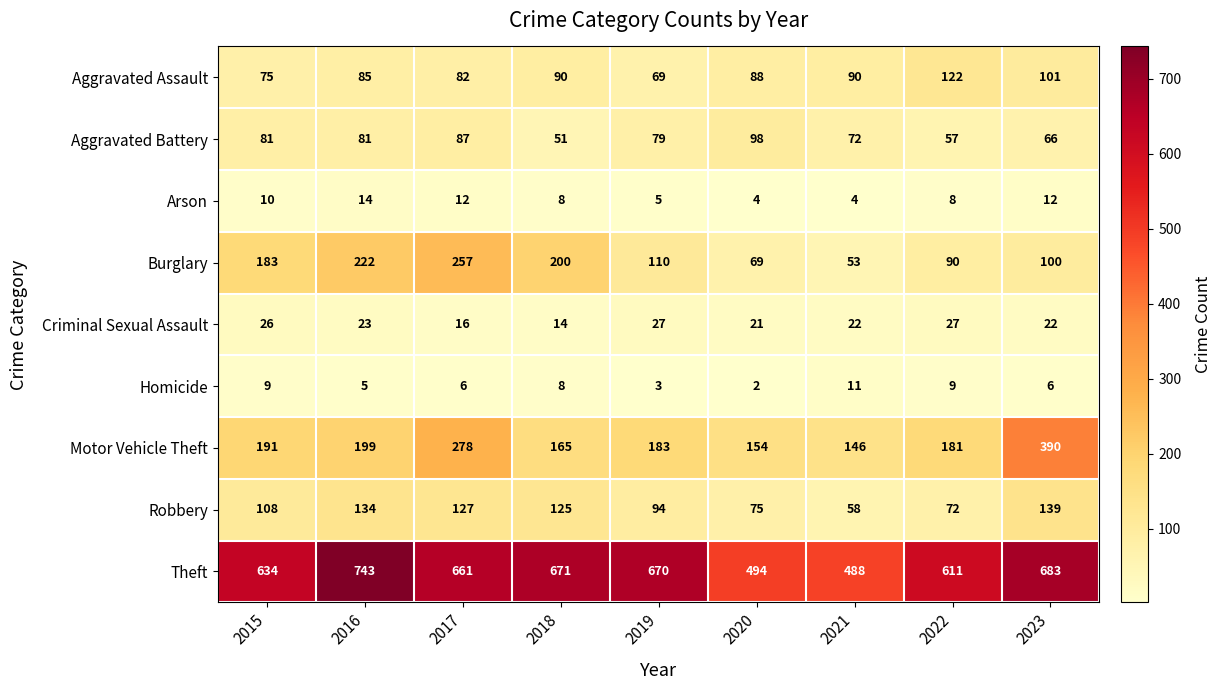

What is the maximum value shown in the chart?

743